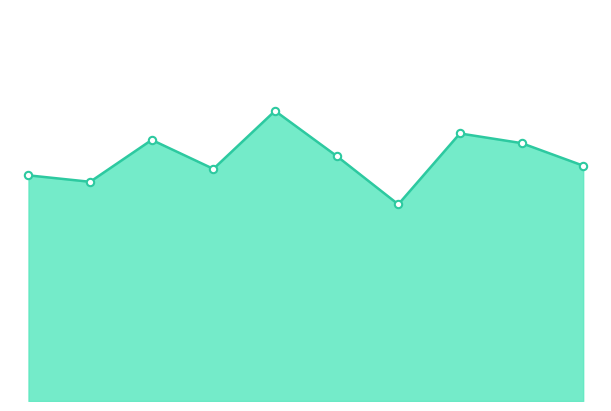

How many lines are shown in the chart?

1